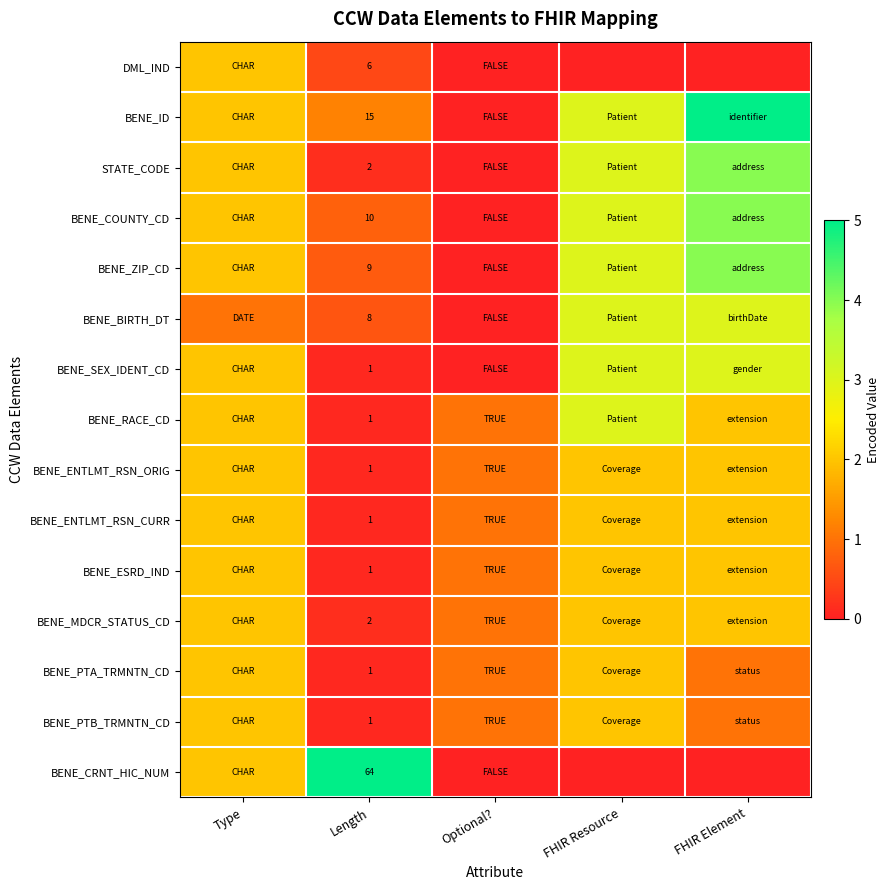

True or false: BENE_BIRTH_DT has a value of 8 at Length.

True